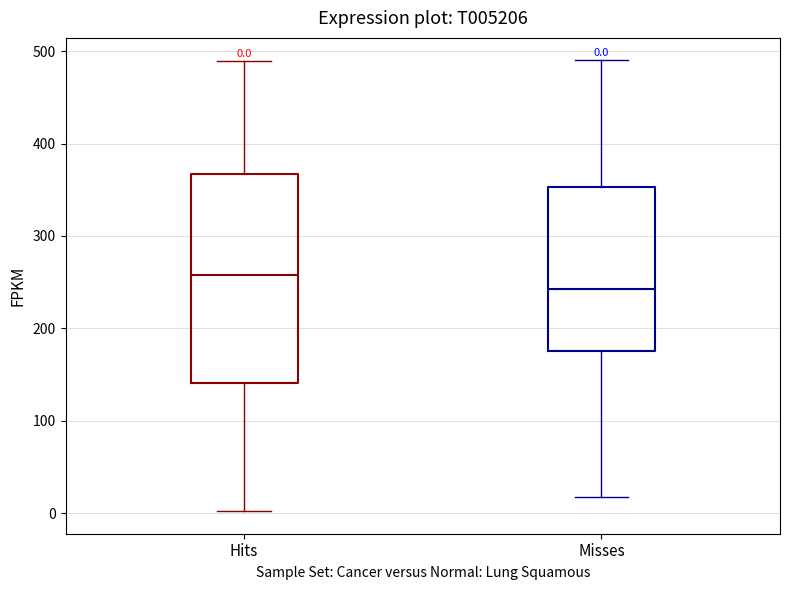

Which box's median line is the lowest?

Misses